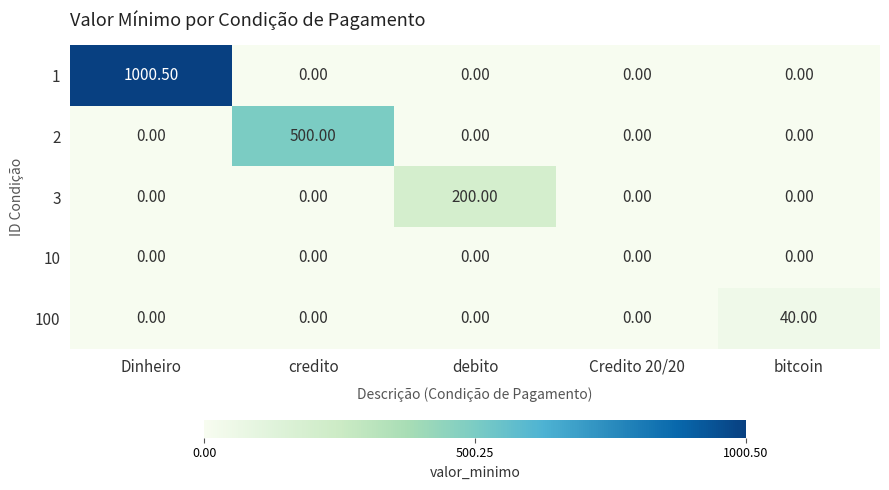

At which label does 100 reach its peak?

bitcoin